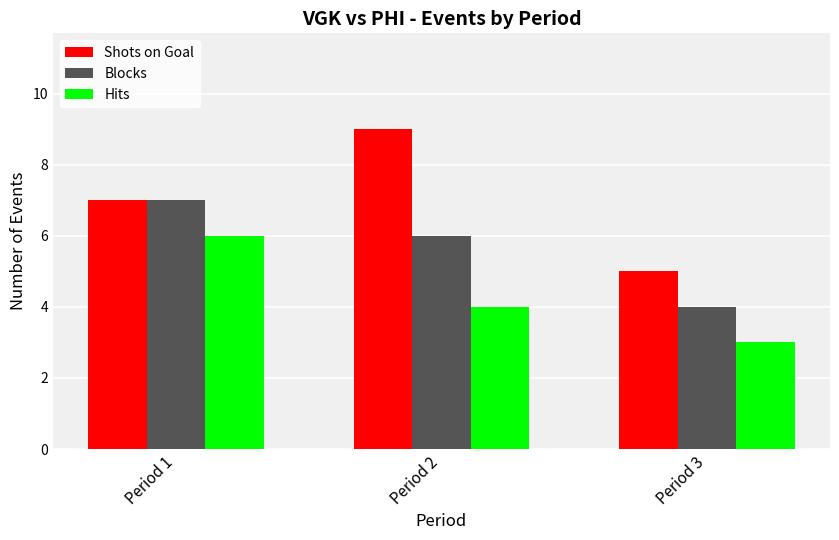

The value of Shots on Goal at Period 1 is 7. True or false?

True